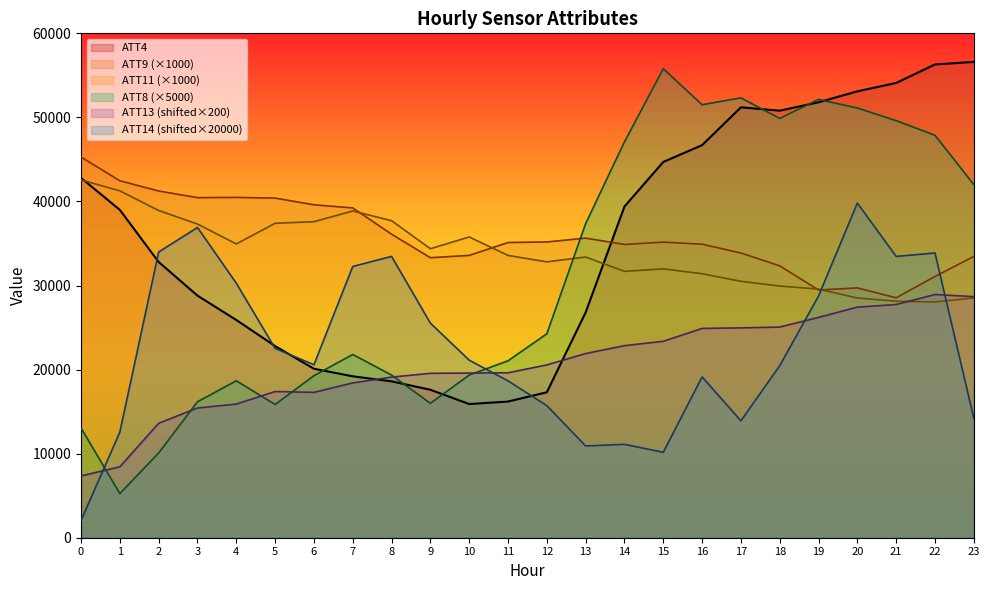

Which series ends up on top after the final intersection of ATT13 and ATT4?

ATT4